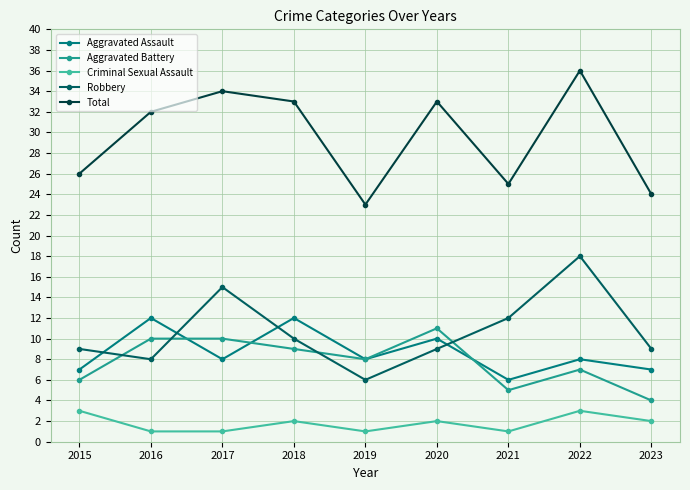

Reading left to right, what are all the values shown in this chart?

Aggravated Assault: 7	12	8	12	8	10	6	8	7
Aggravated Battery: 6	10	10	9	8	11	5	7	4
Criminal Sexual Assault: 3	1	1	2	1	2	1	3	2
Robbery: 9	8	15	10	6	9	12	18	9
Total: 26	32	34	33	23	33	25	36	24